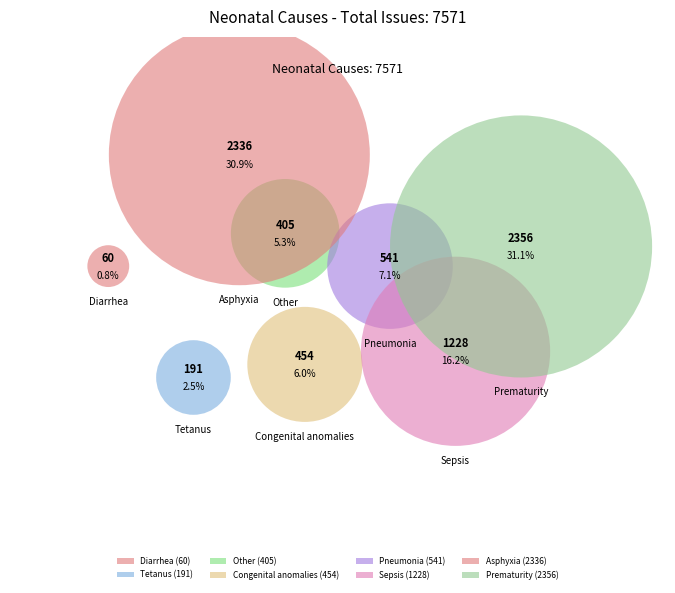

True or false: Prematurity accounts for 31% of the total.

True